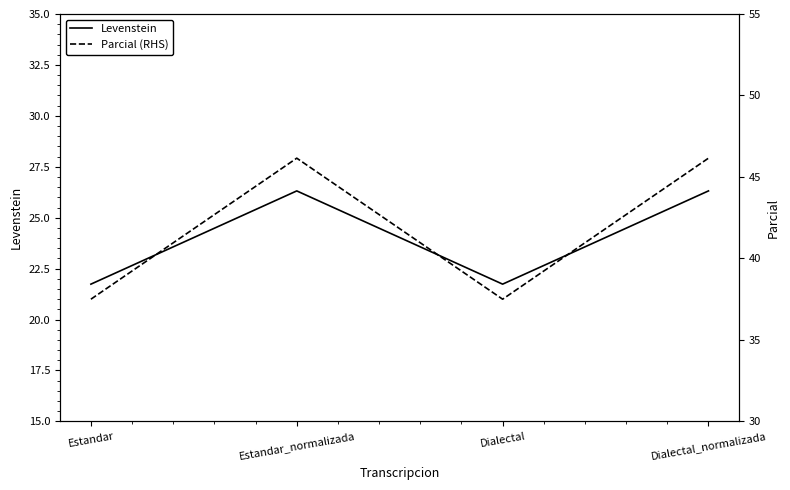

Is this an area chart (filled region under the line)?

No